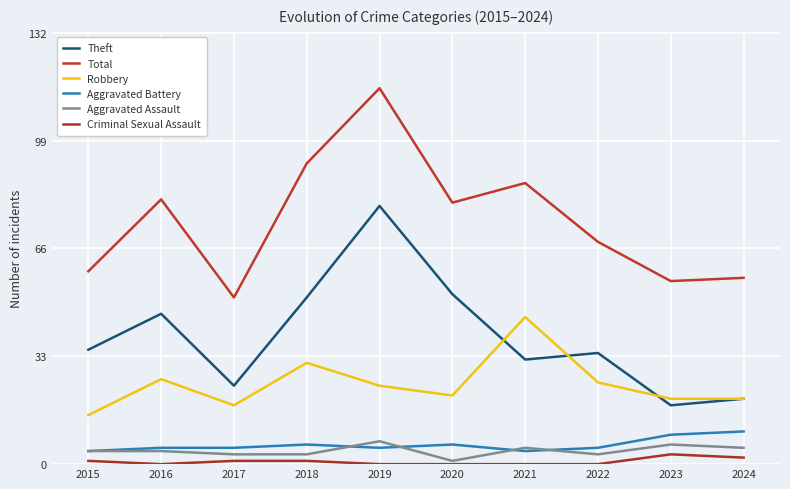

How many interior local valleys does the Total series have?

3